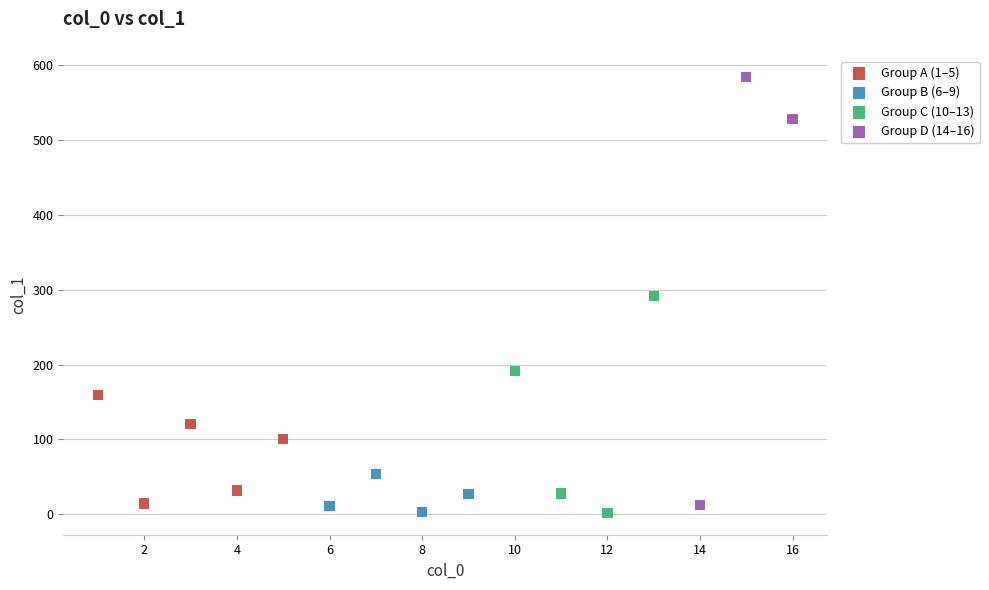

Which series reaches the maximum Y coordinate?

Group D (14–16)